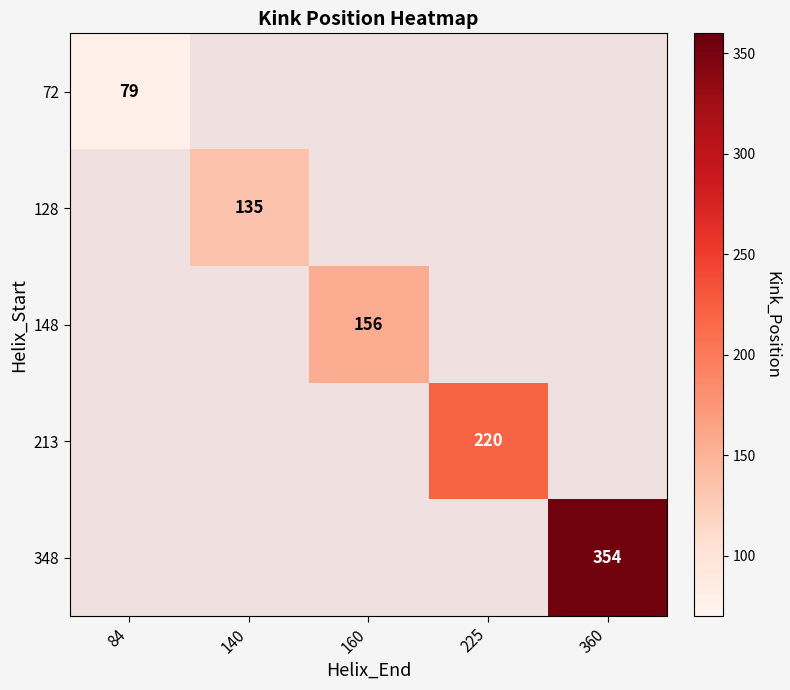

The value of 128 at 140 is 243. True or false?

False